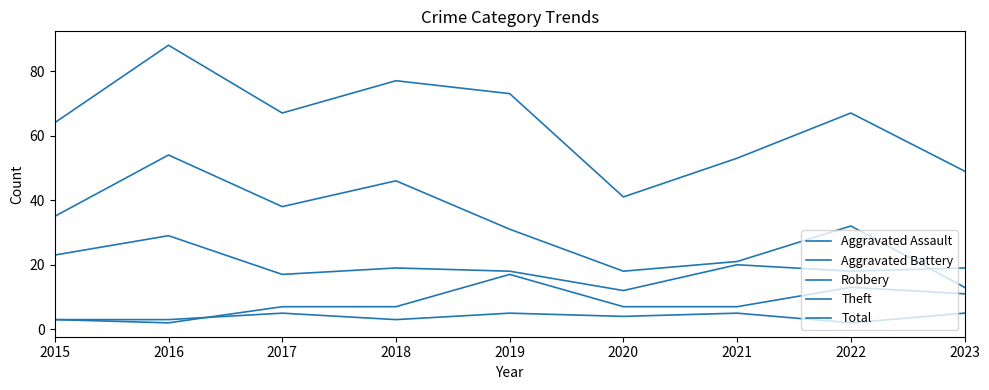

Does the chart have visible grid lines?

No